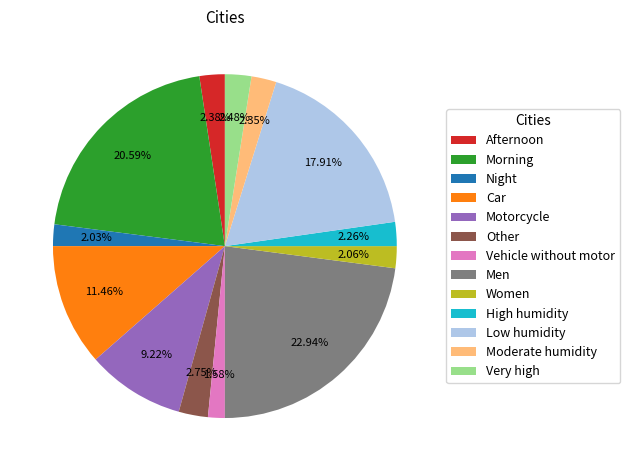

Is it true that Men is 36% of the pie?

False